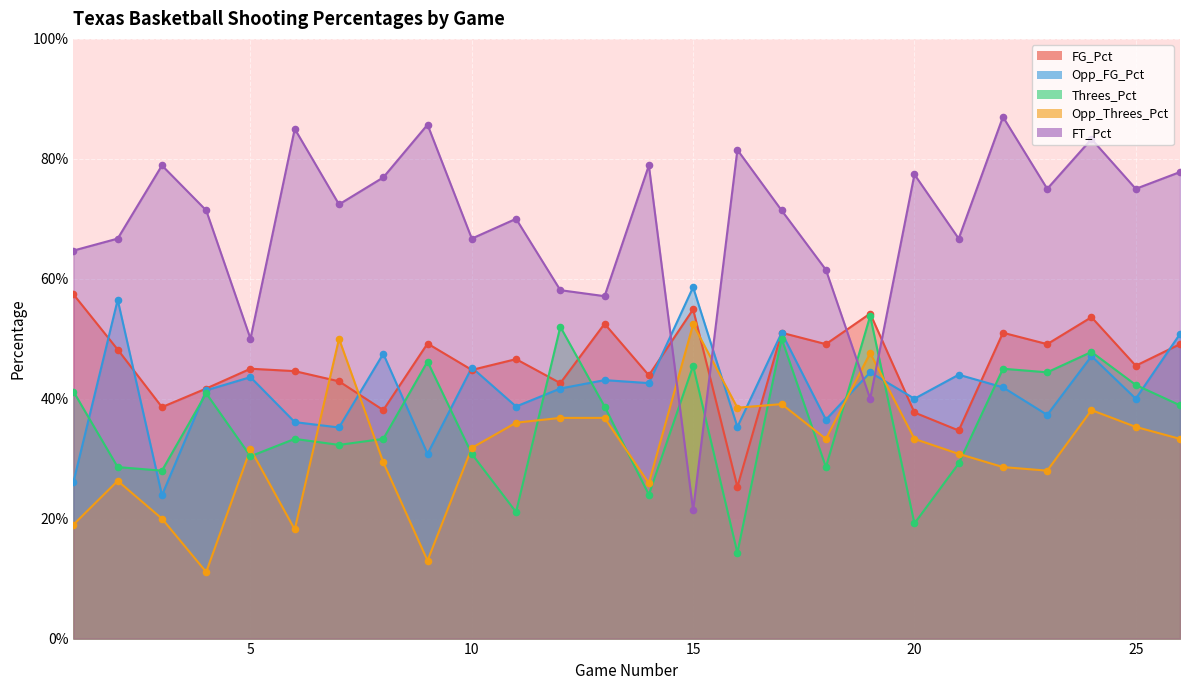

Which series has the largest total across all categories?

FT_Pct